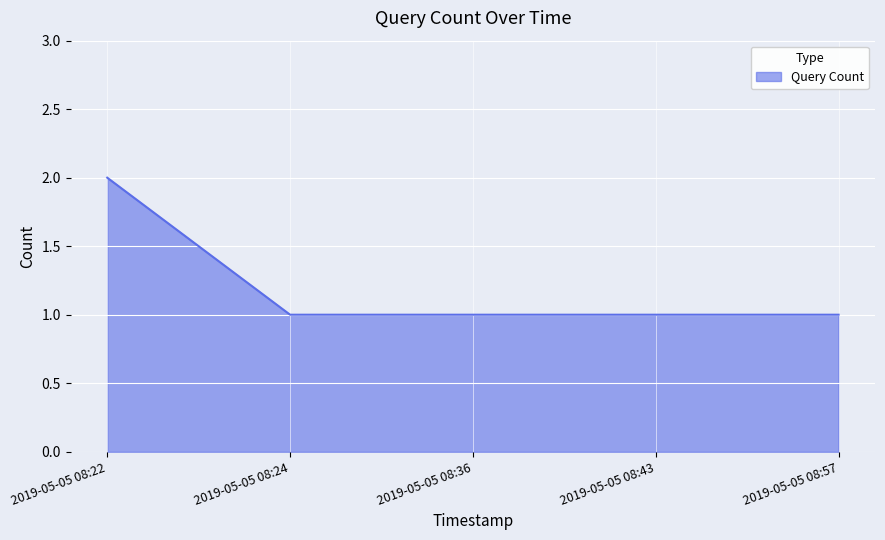

Count the number of data series in this chart.

1